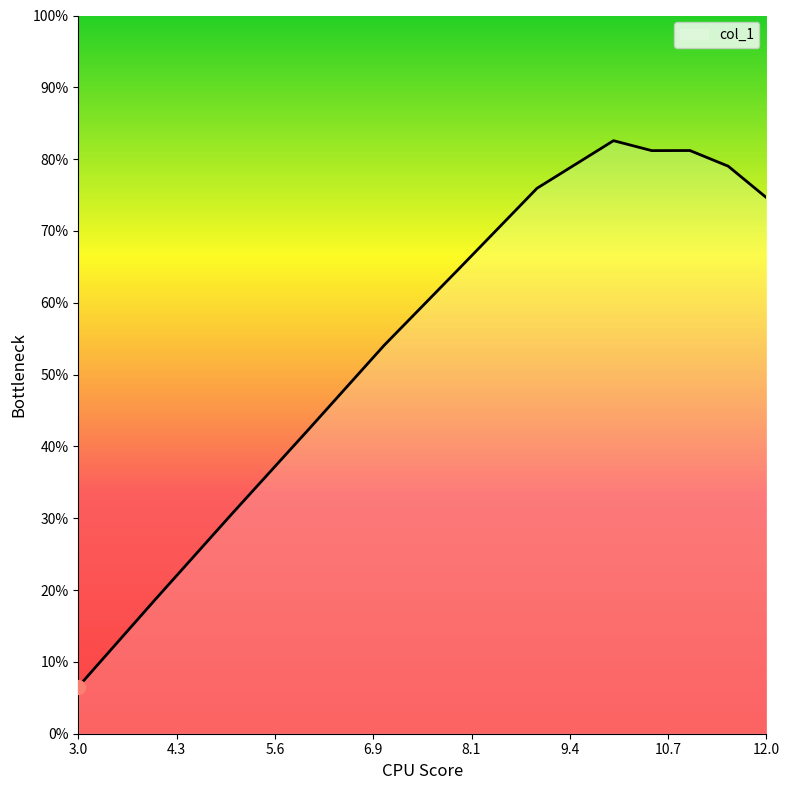

Does the chart have visible grid lines?

No